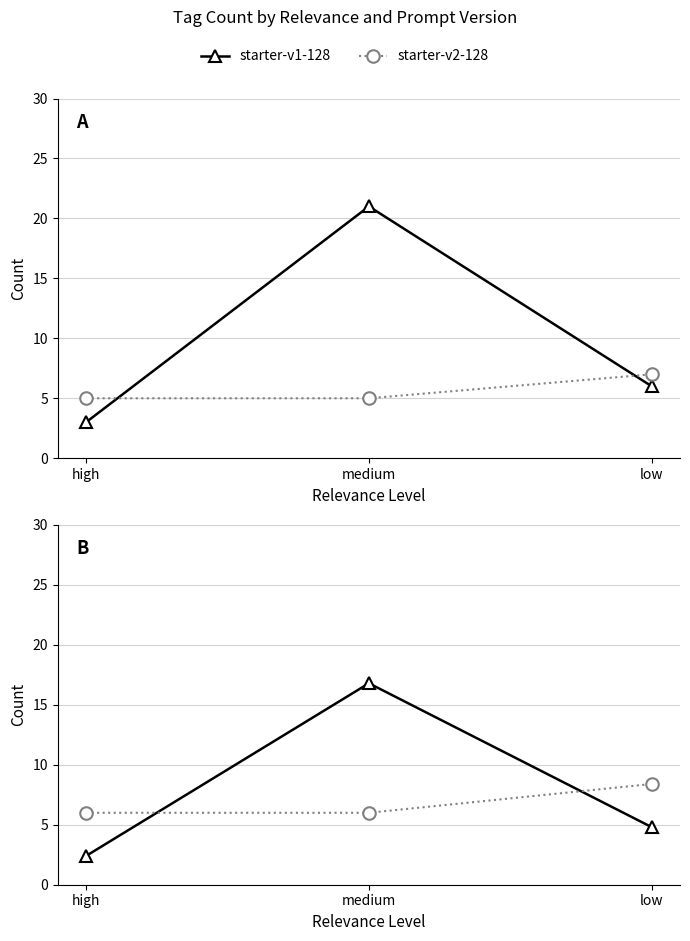

Rank the series by their maximum value, from lowest to highest.

starter-v2-128, starter-v1-128